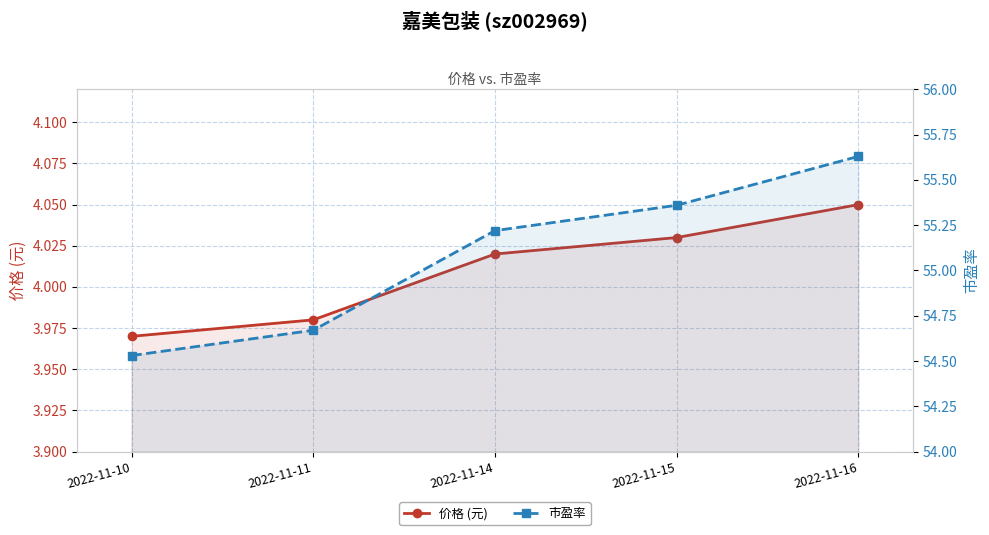

Between 2022-11-14 and 2022-11-15, which series saw the biggest shift?

市盈率